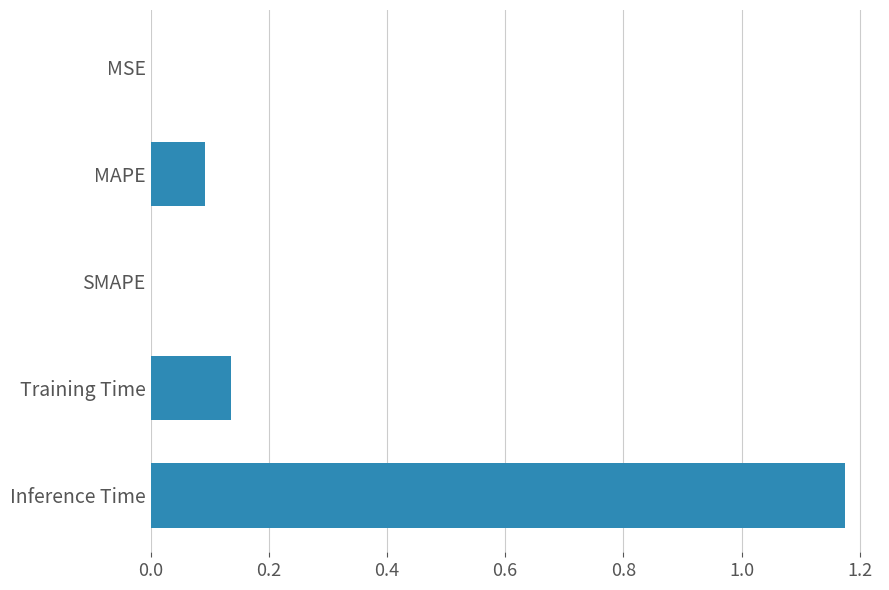

True or false: the data shows 0.5 at Inference Time.

False